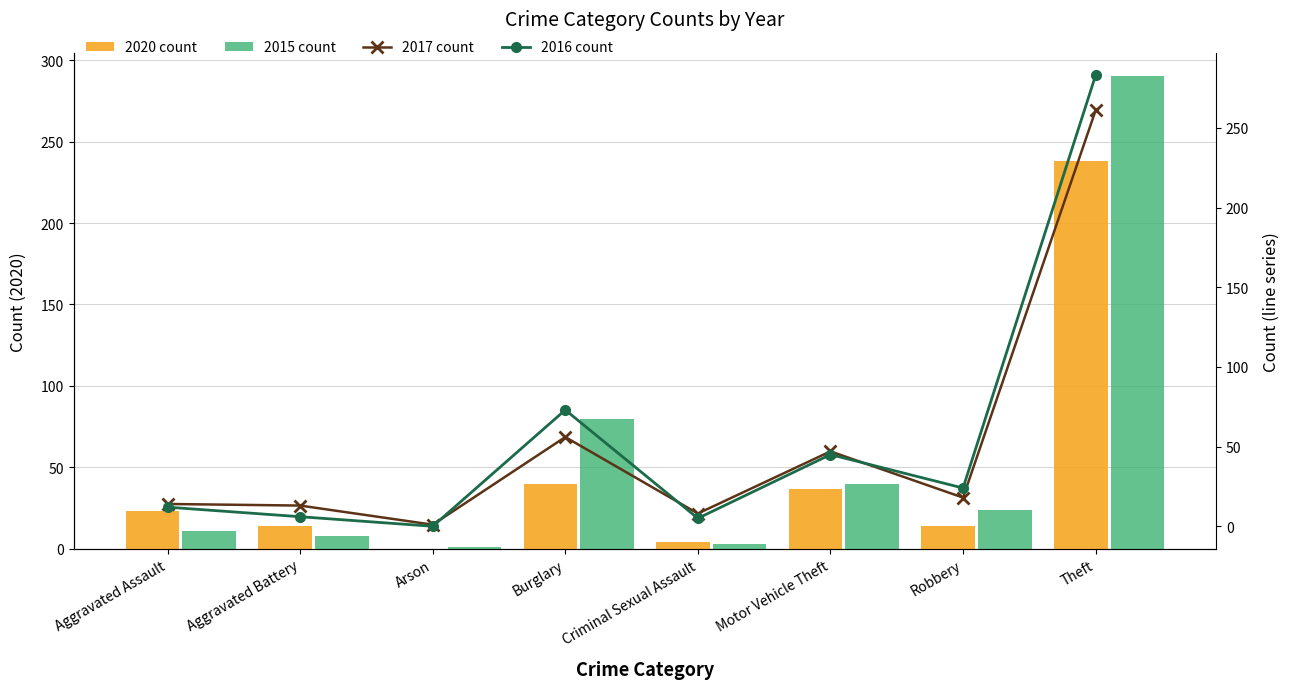

What is the difference between the second highest and minimum values in the 2016 count series?

73